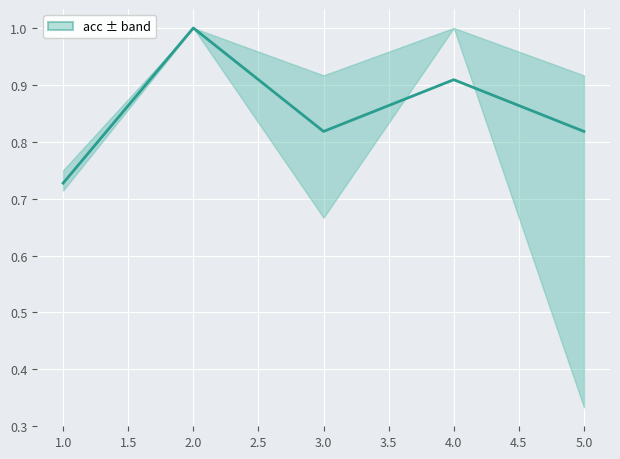

True or false: the data shows 1.0 at 2.0.

True